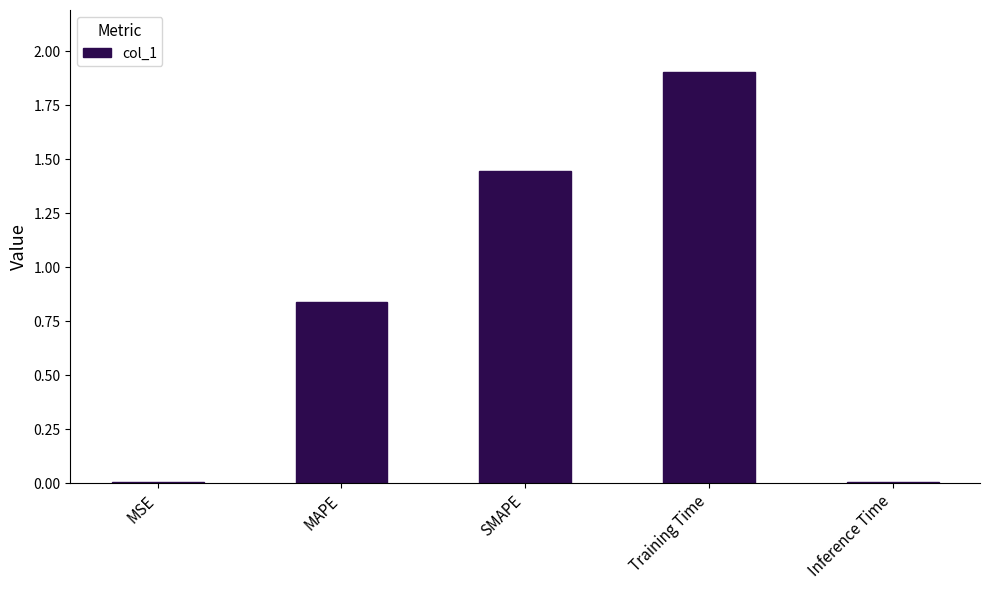

Which category has the highest value across all series?

Training Time